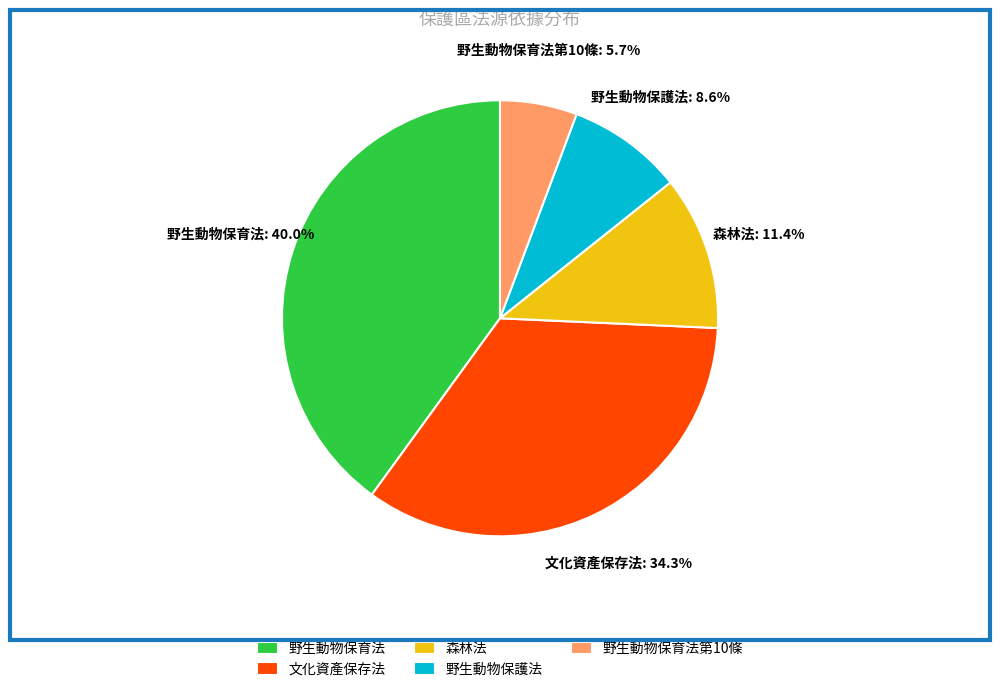

What is the smallest slice in the pie chart?

野生動物保育法第10條